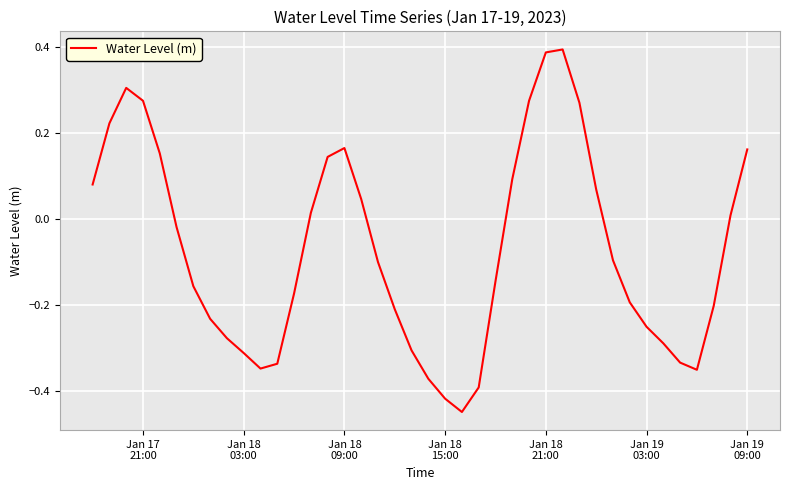

What is the difference between the maximum and minimum values?

0.8